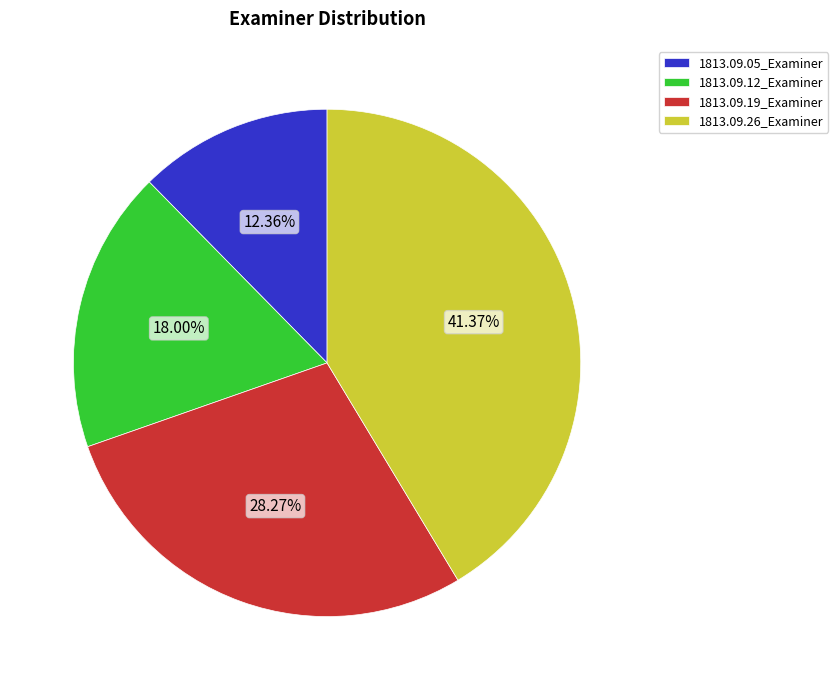

To the nearest percent, what percentage of the pie is 1813.09.12_Examiner?

18%